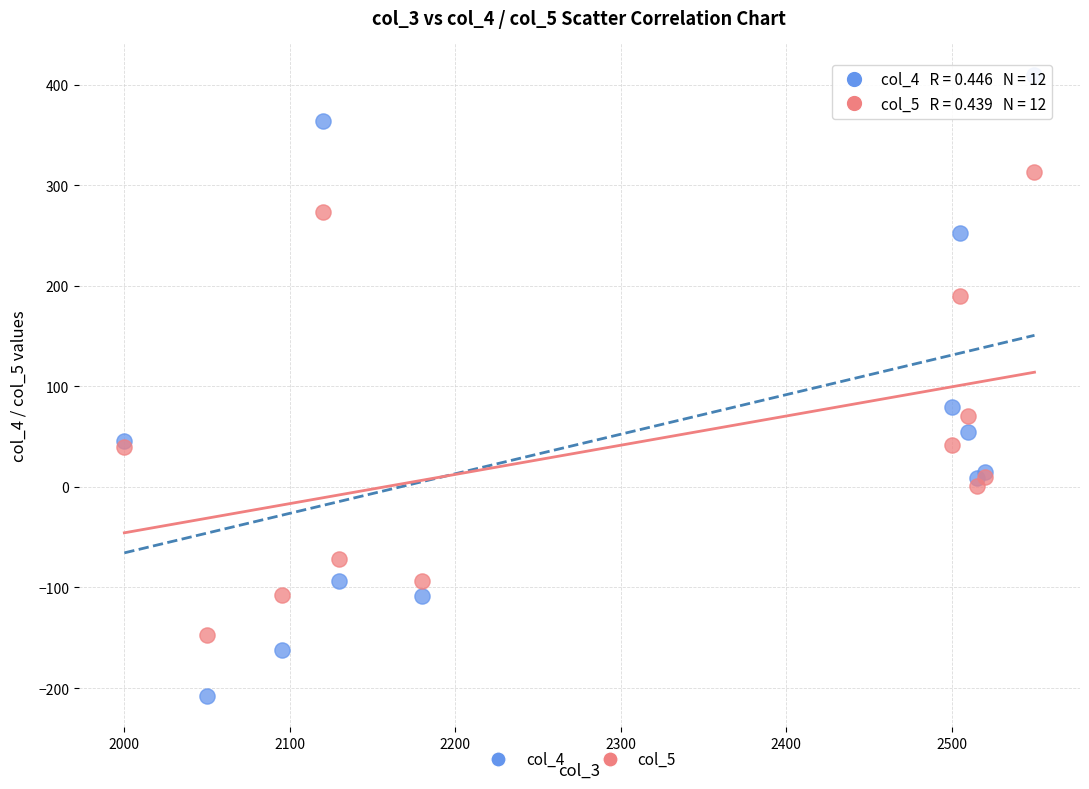

Across all series, what Y value is closest to 101?

79